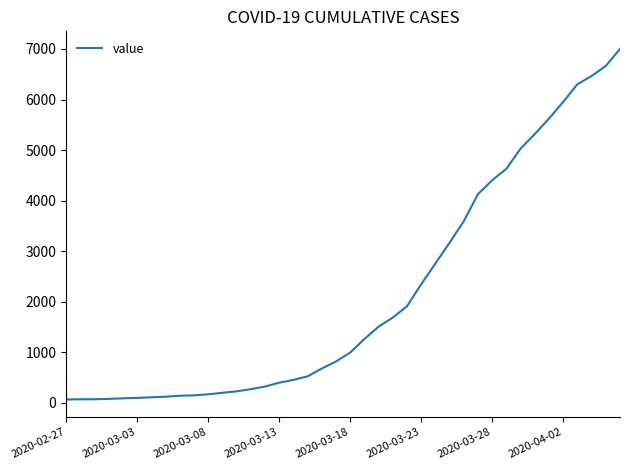

What is the greatest value displayed?

7002